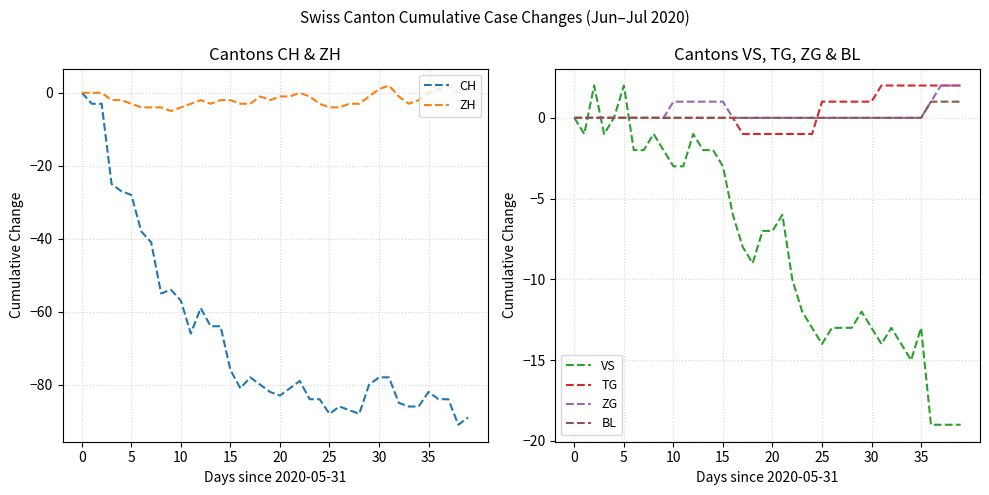

Is it true that ZG equals 0 at 0?

True